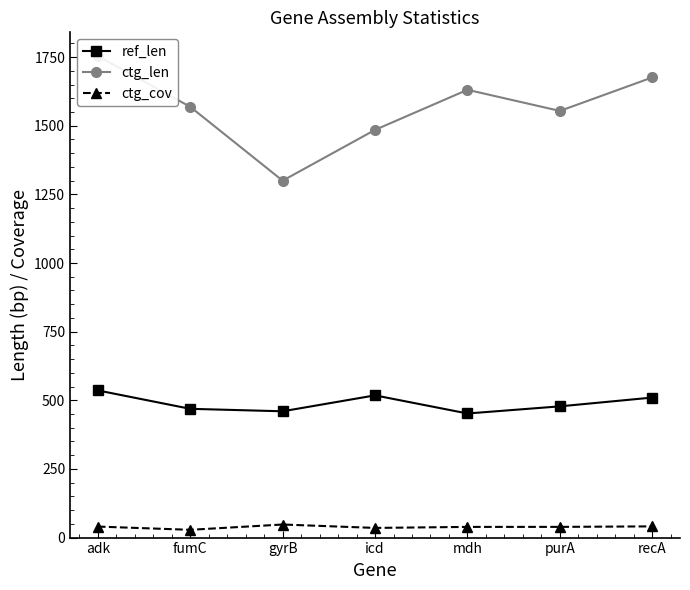

How many interior local valleys does the ctg_len series have?

2